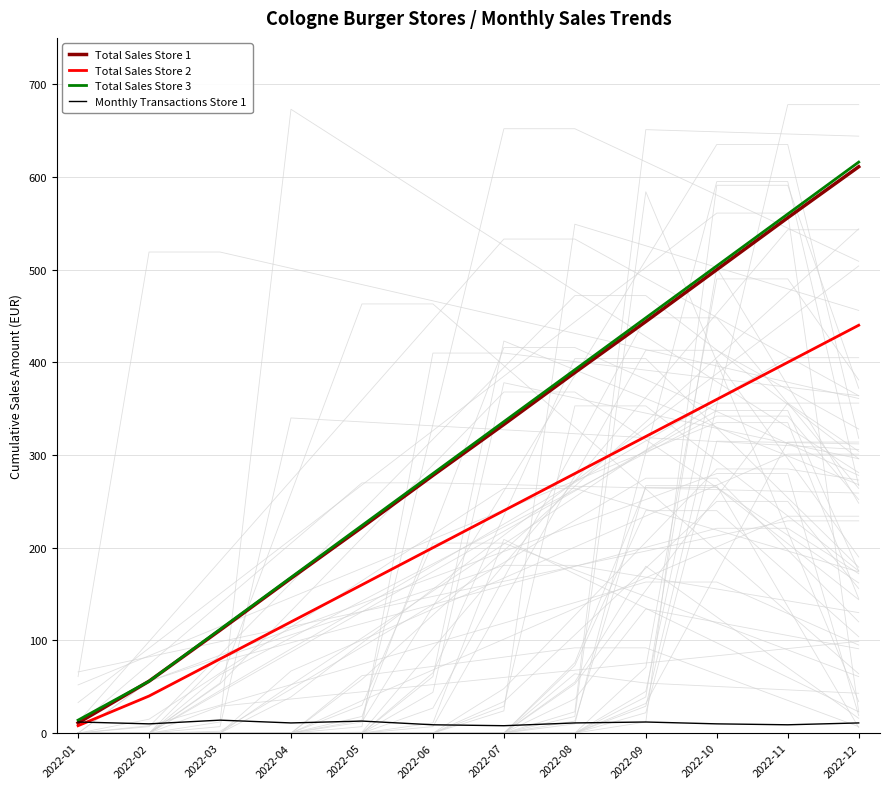

How many interior local peaks does the Monthly Transactions Store 1 series have?

3